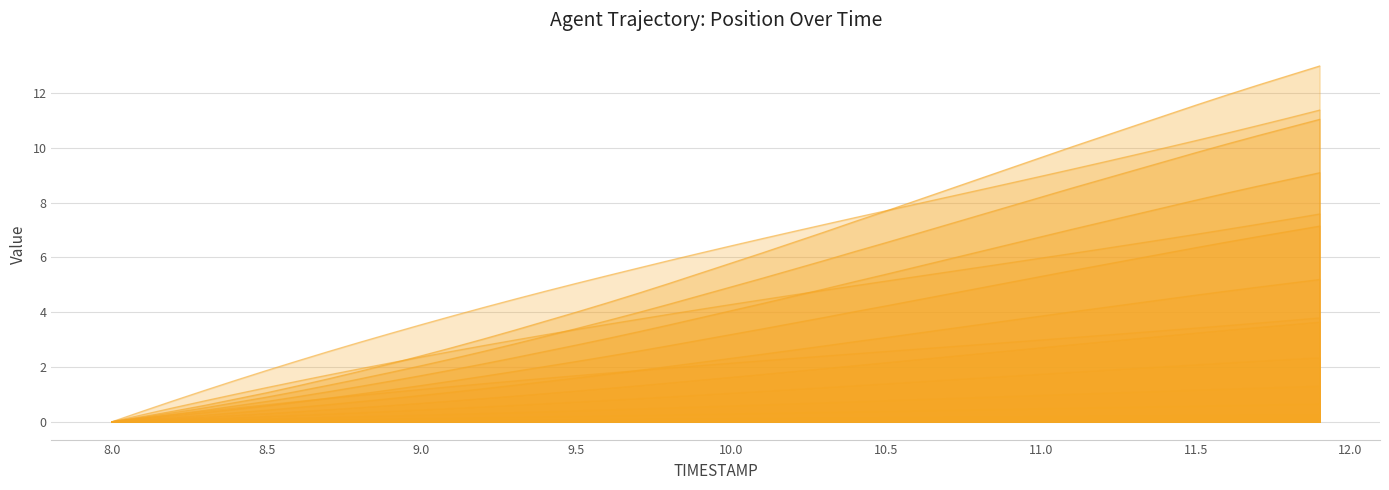

At how many categories does at least one series exceed 3?

31